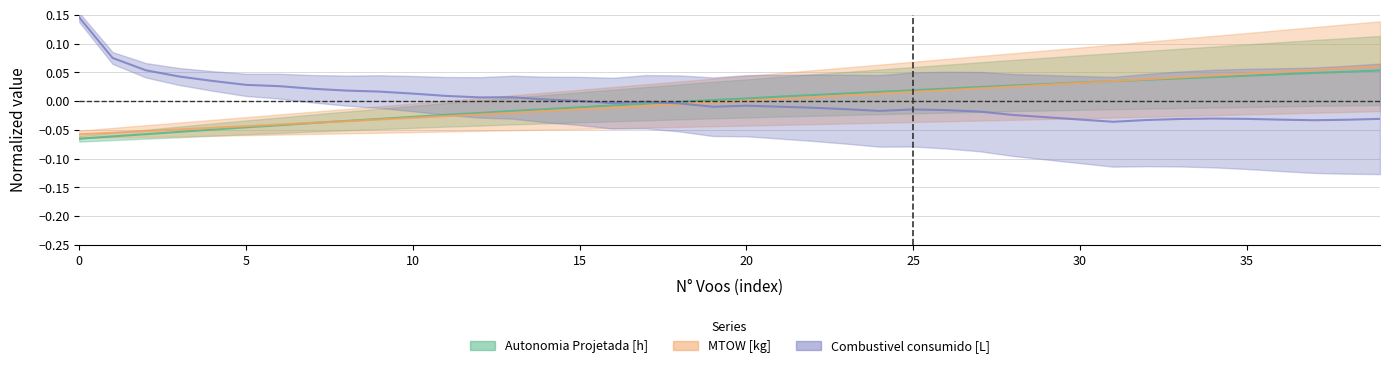

How many categories are shown in the chart?

40